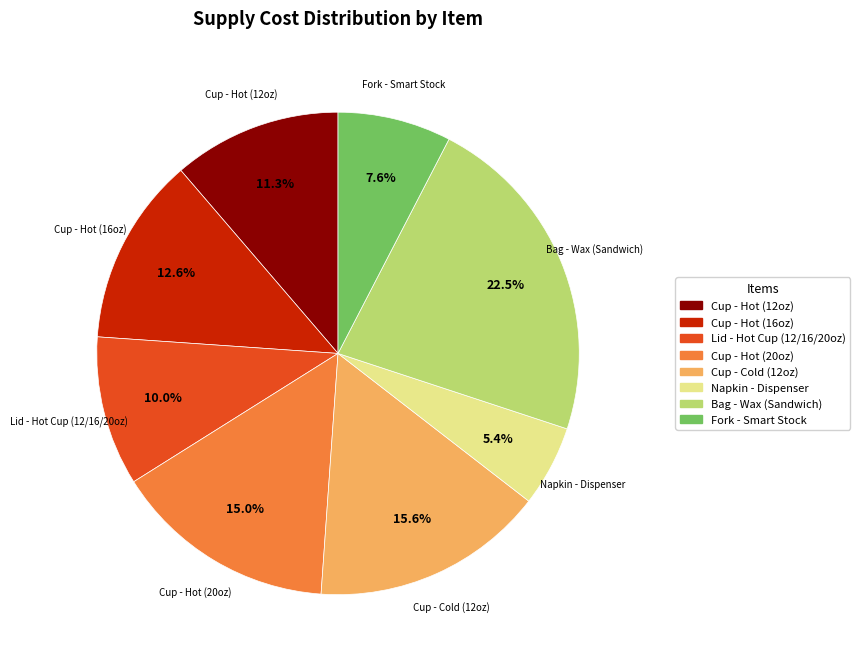

Is it true that Bag - Wax (Sandwich) is 12% of the pie?

False